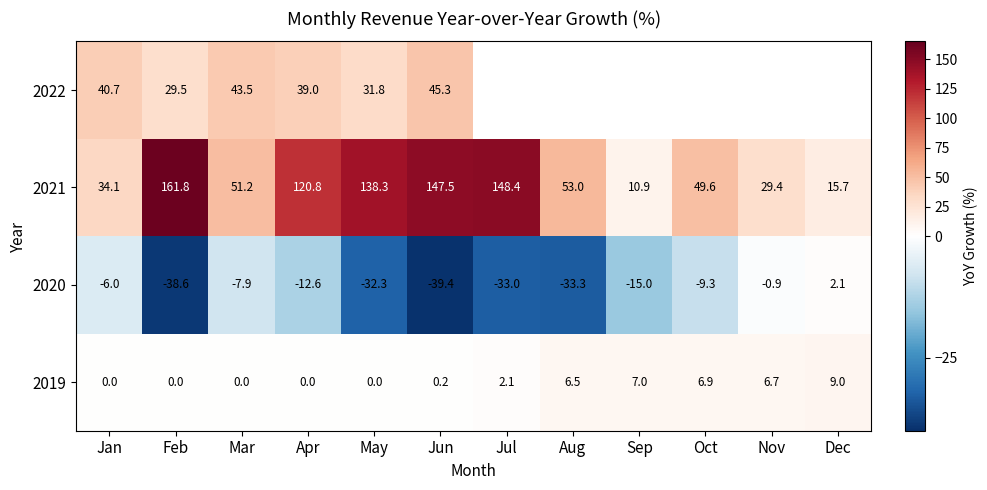

What value does the 2019 series have at Oct?

6.9